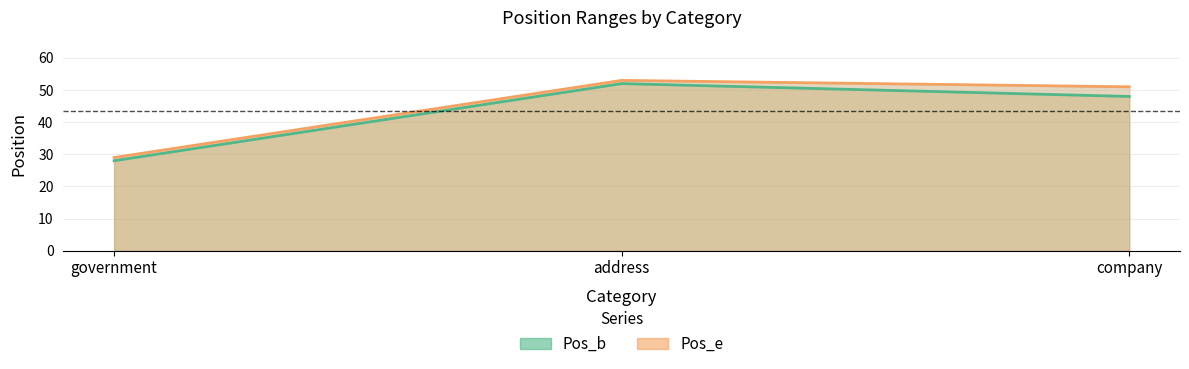

What is the total value across all series at company?

99